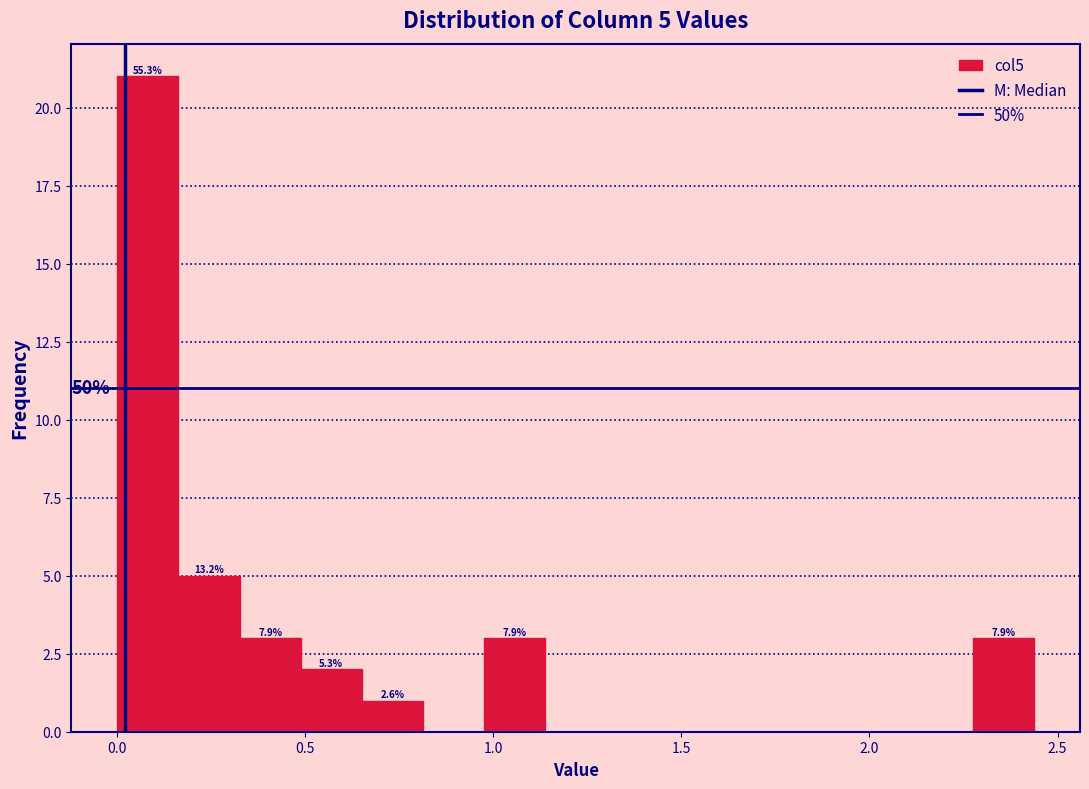

Around what value on the x-axis is the tallest bar? Give the approximate position of its centre, as read against the axis.

0.10